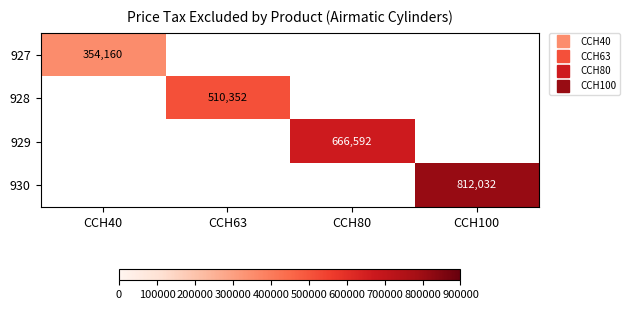

Which series has the largest range (max minus min)?

927